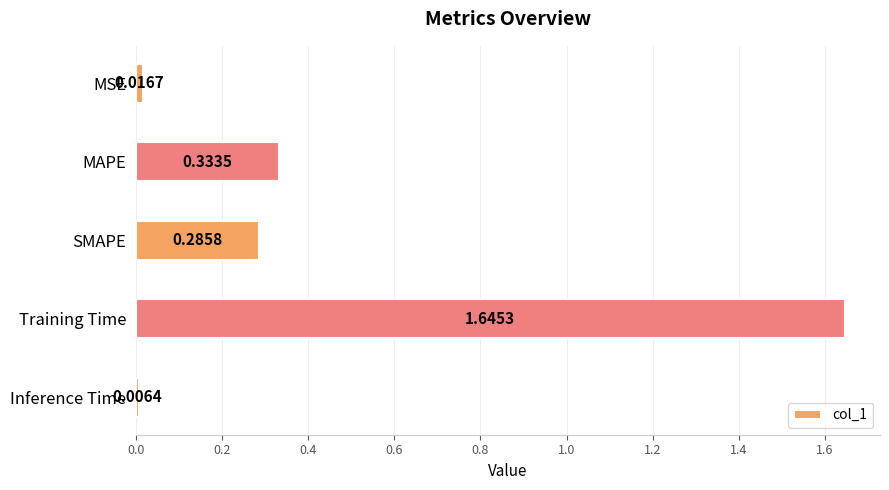

Does the chart contain any negative values?

No